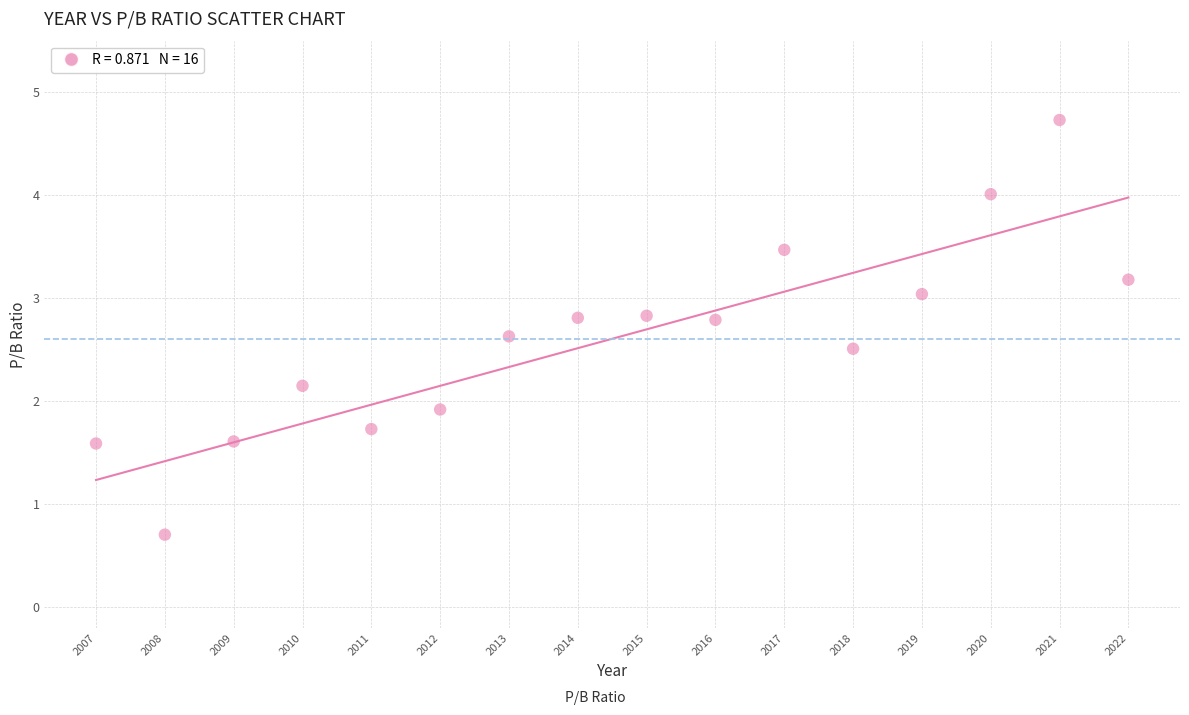

What Y value in the scatter plot is closest to 2?

1.9